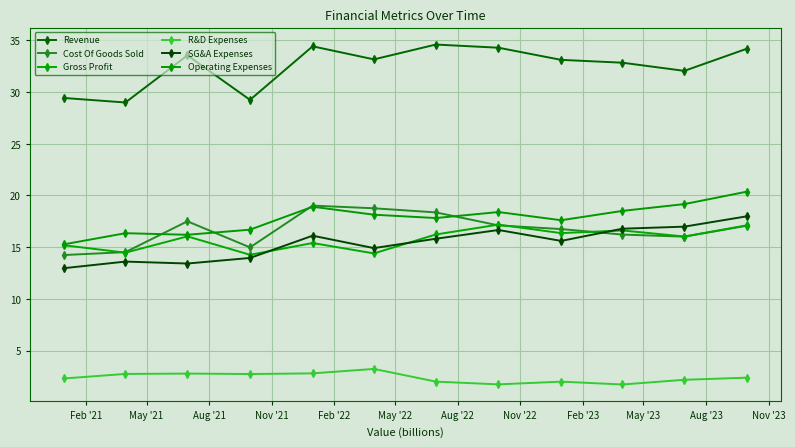

How many distinct data groups are displayed?

6